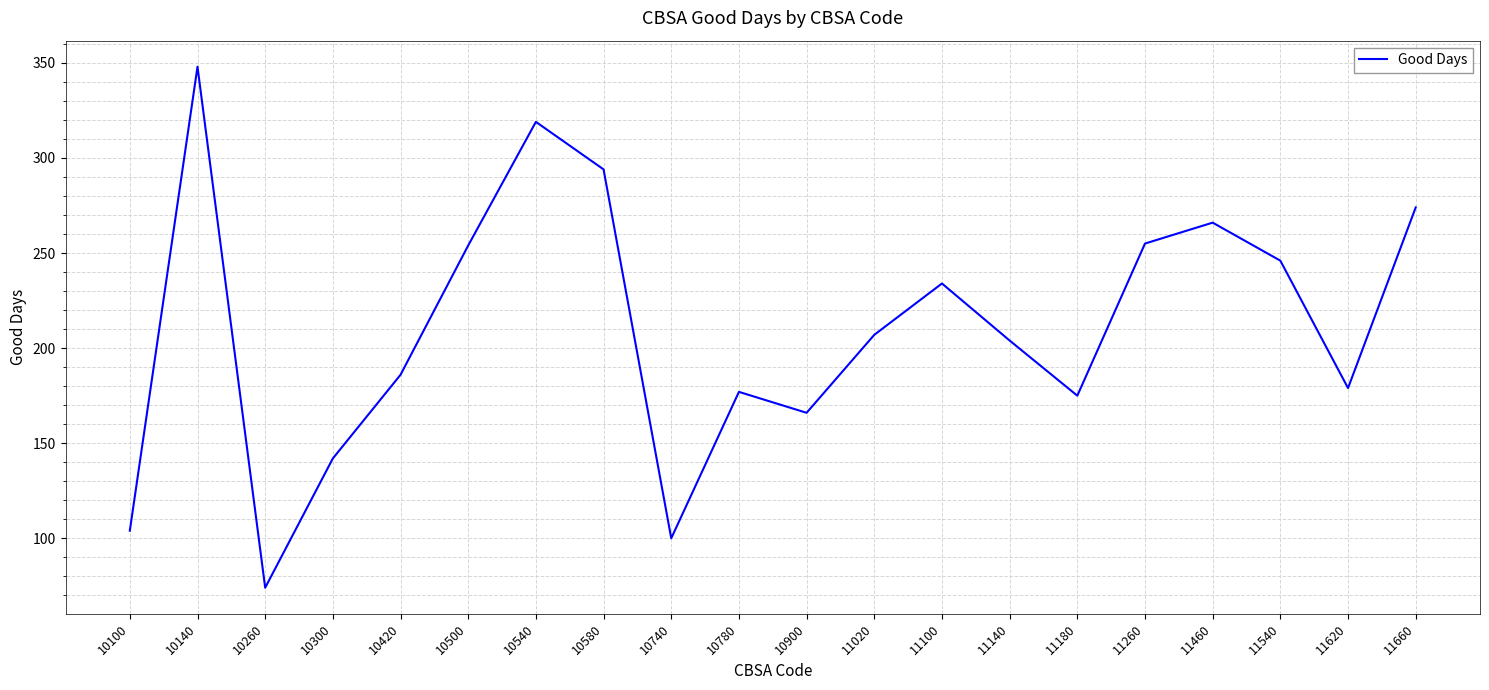

Between 11020 and 10900, which is larger?

11020